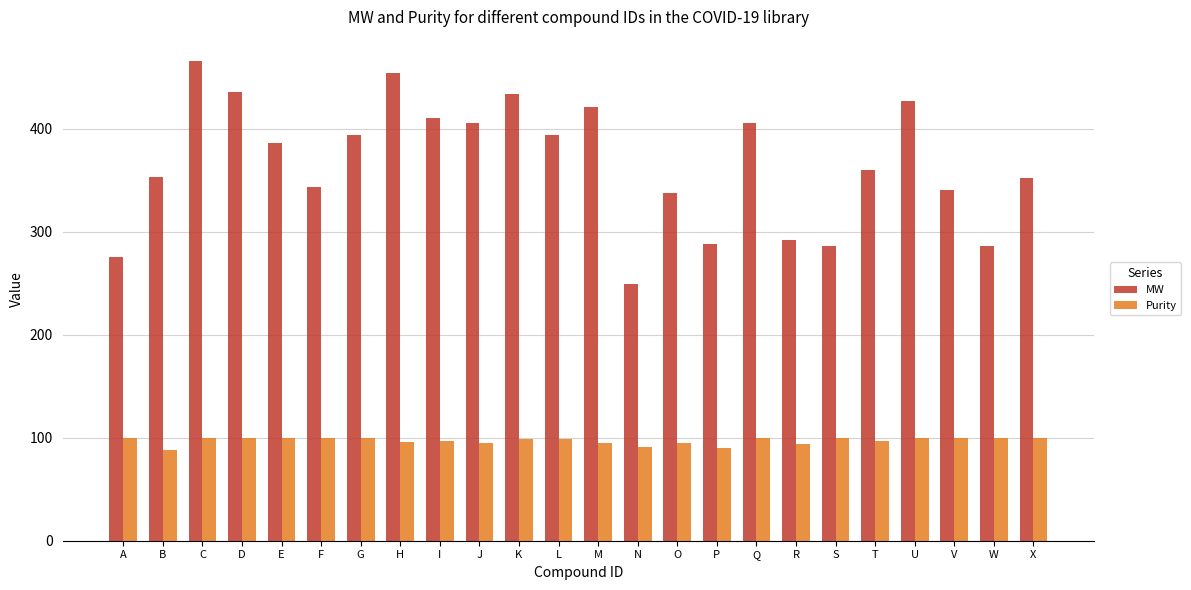

How many bars are there in each group?

2